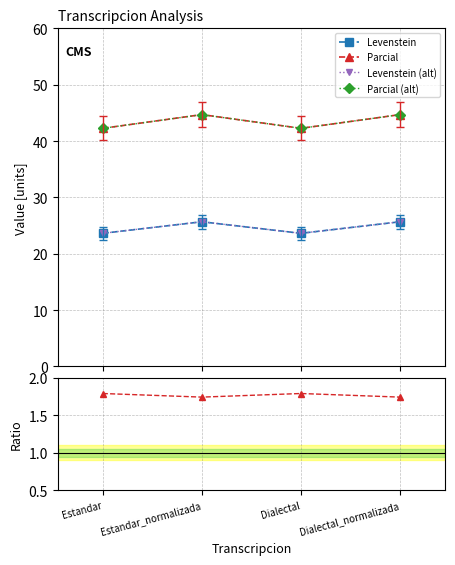

Is the value of Levenstein at Estandar greater than the value of Parcial/Levenstein at Estandar?

Yes